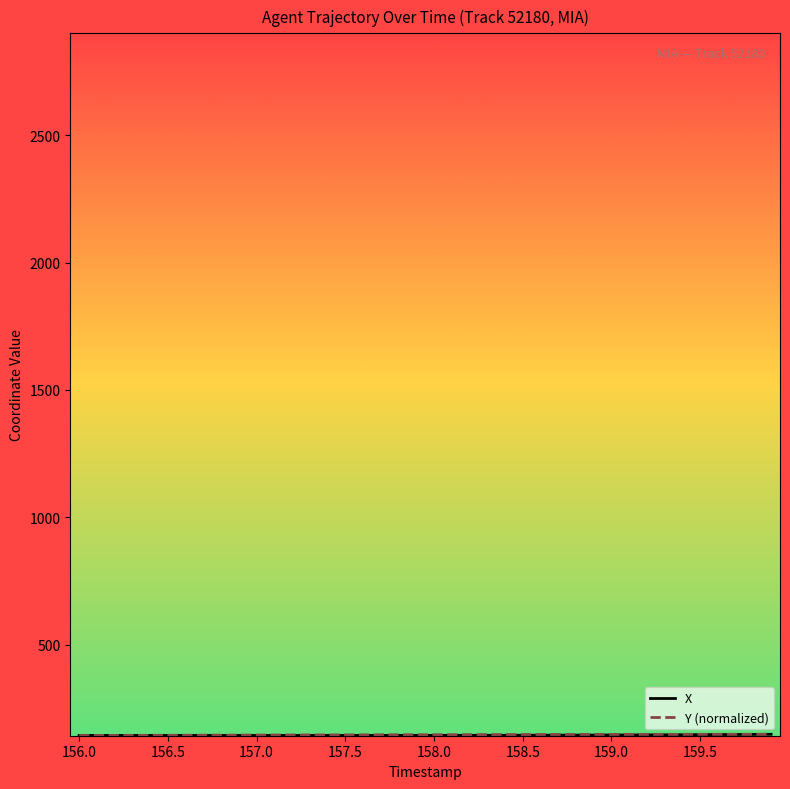

What is the minimum value shown in the chart?

143.4